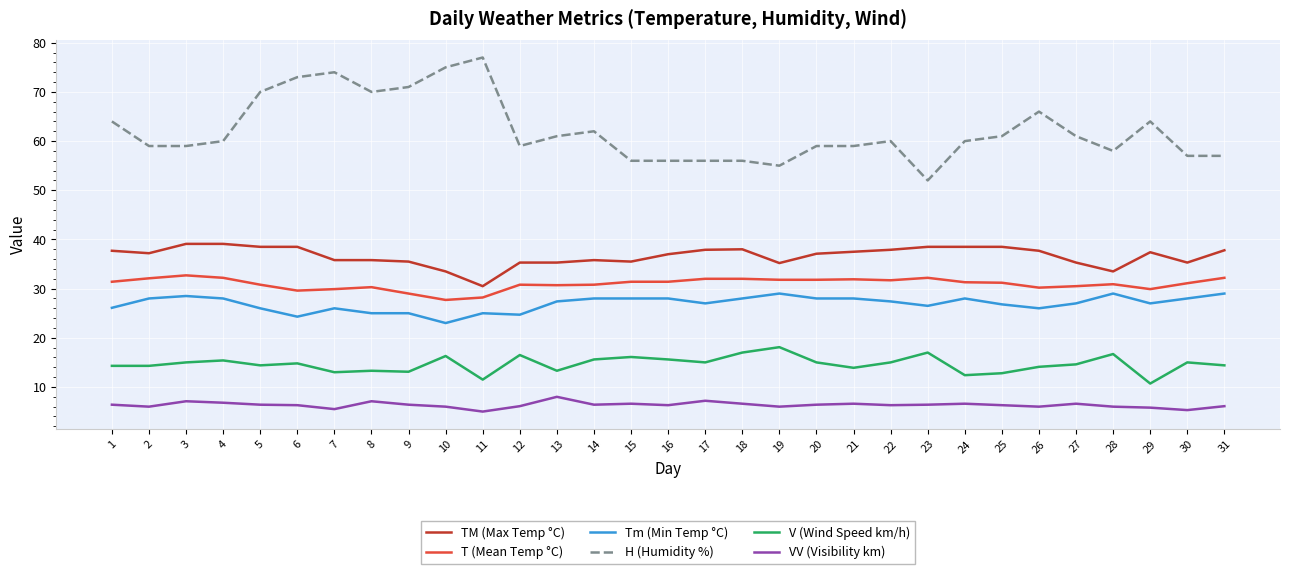

Which category has the lowest value in the TM (Max Temp °C) series?

11